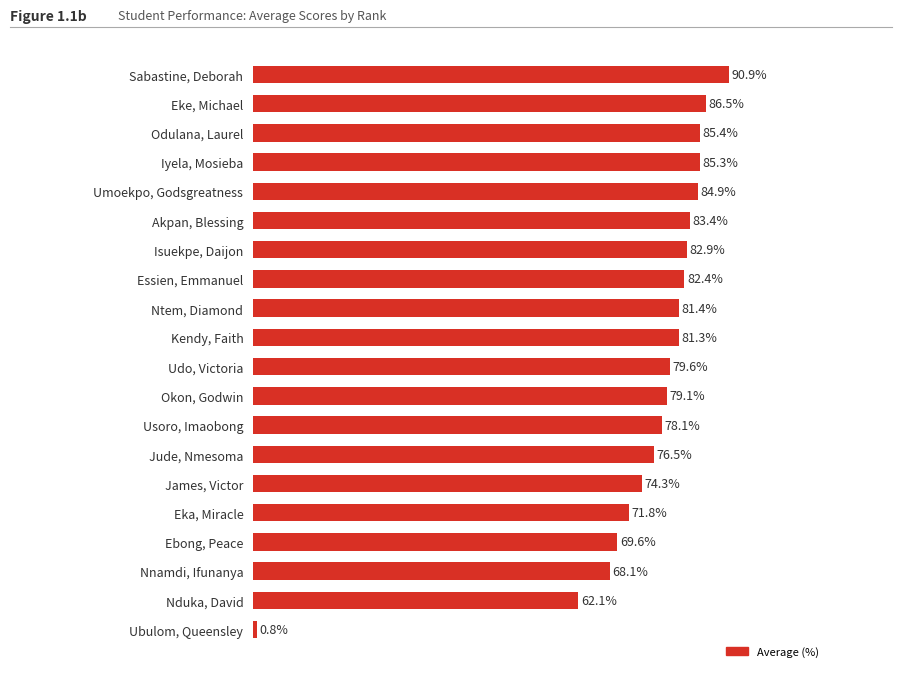

Which label corresponds to the smallest value in the chart?

Ubulom, Queensley